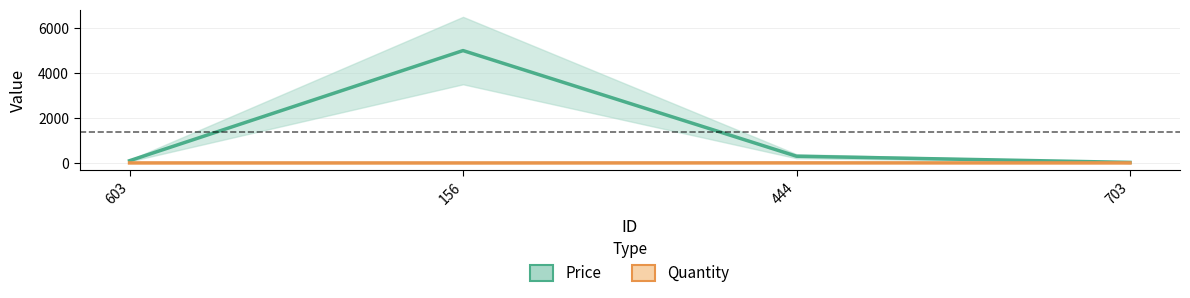

How many interior local peaks does the Quantity series have?

1